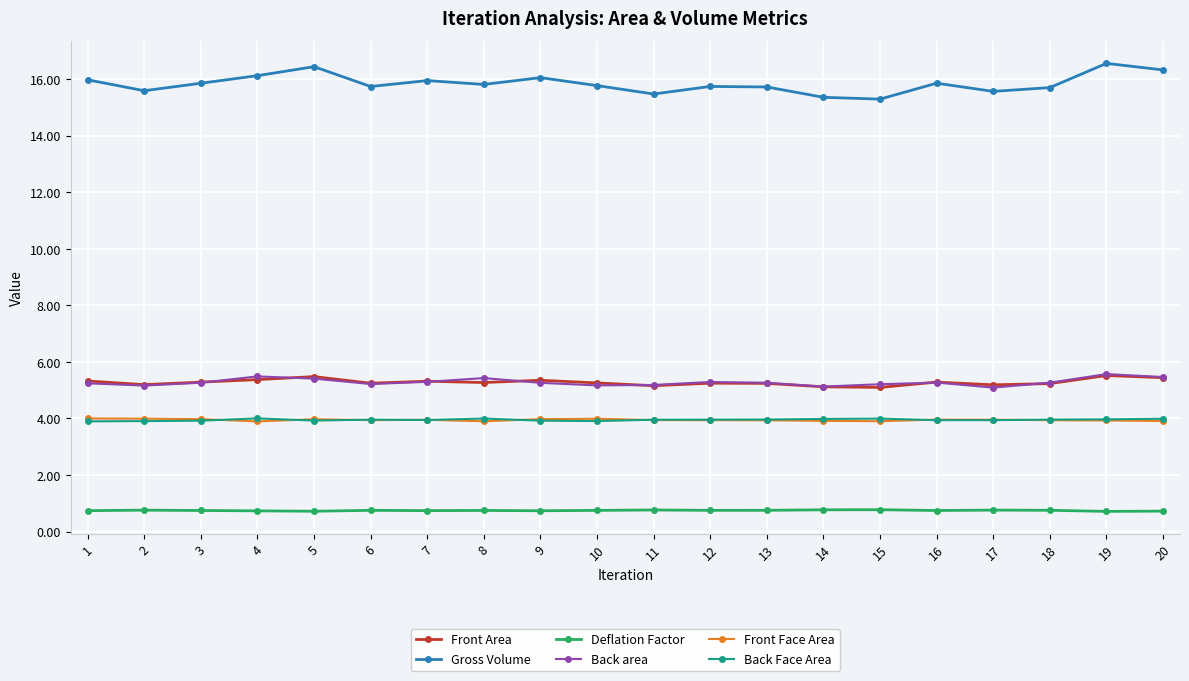

True or false: Gross Volume and Front Area cross at least once.

False